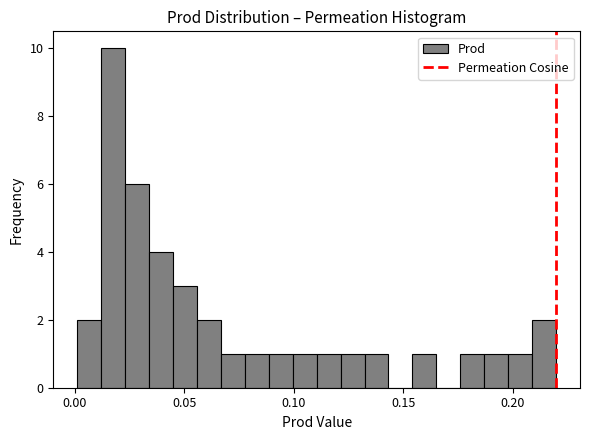

Read against the x-axis, roughly where is the centre of the tallest bar?

0.020